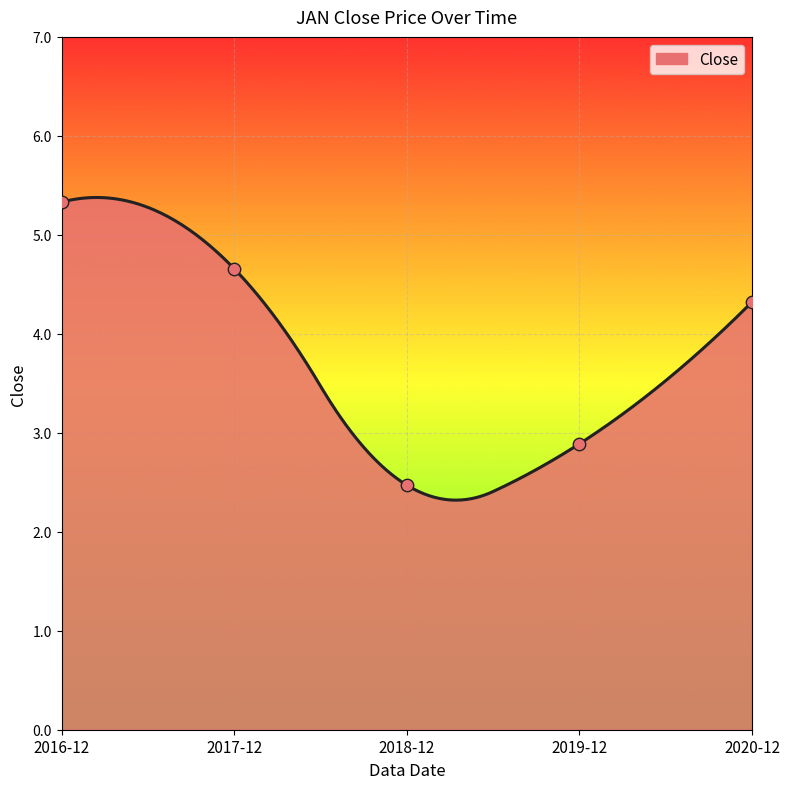

What is the change in value from 2018-12 to 2019-12?

+0.4